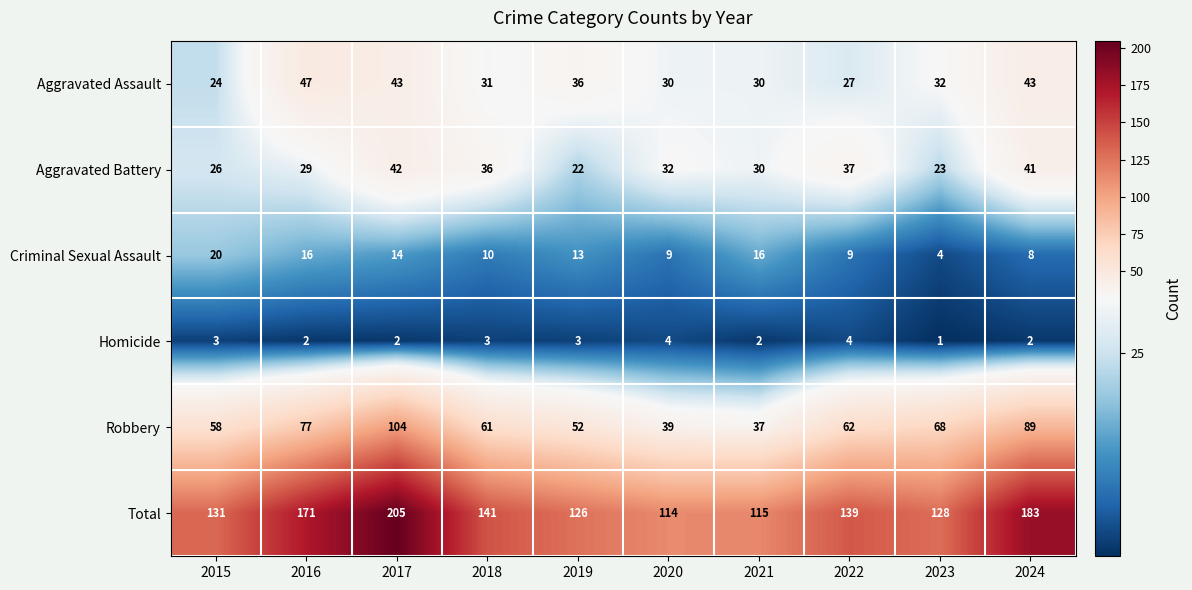

What is the difference between the Robbery values at 2021 and 2019?

15